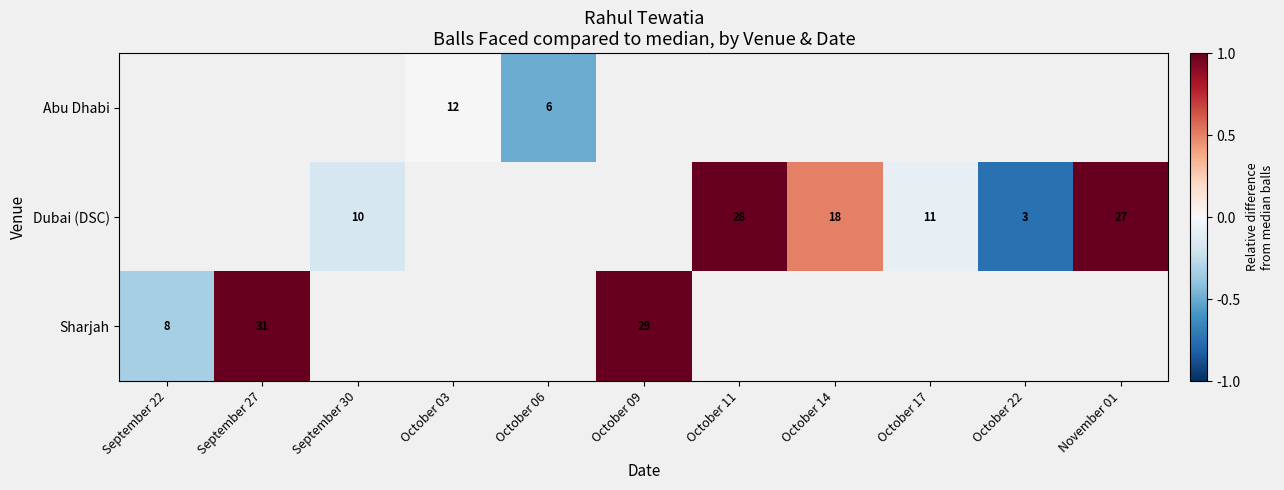

True or false: Dubai (DSC) has a value of 7 at October 14.

False